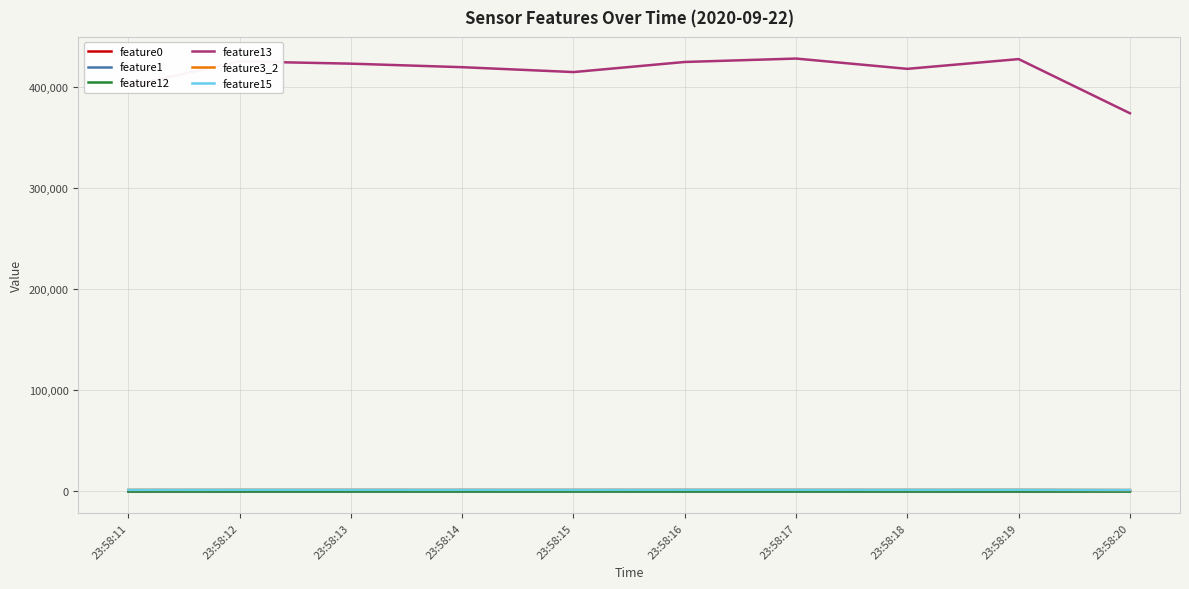

What is the average value of the feature12 series?

10.6